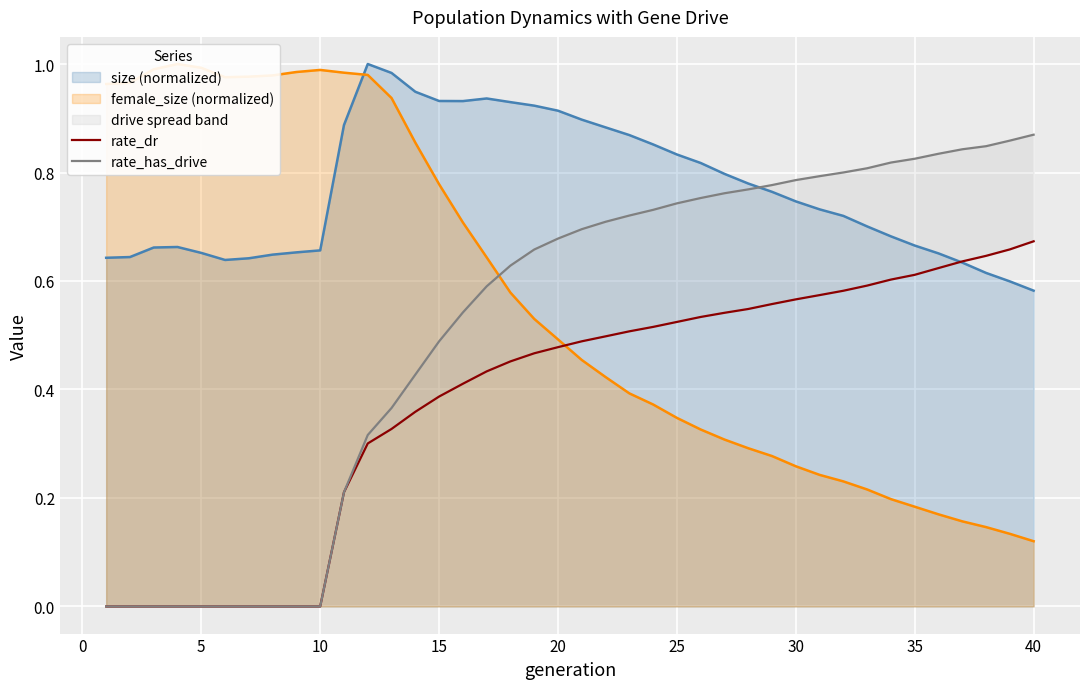

What is the average value of the rate_has_drive series?

0.5